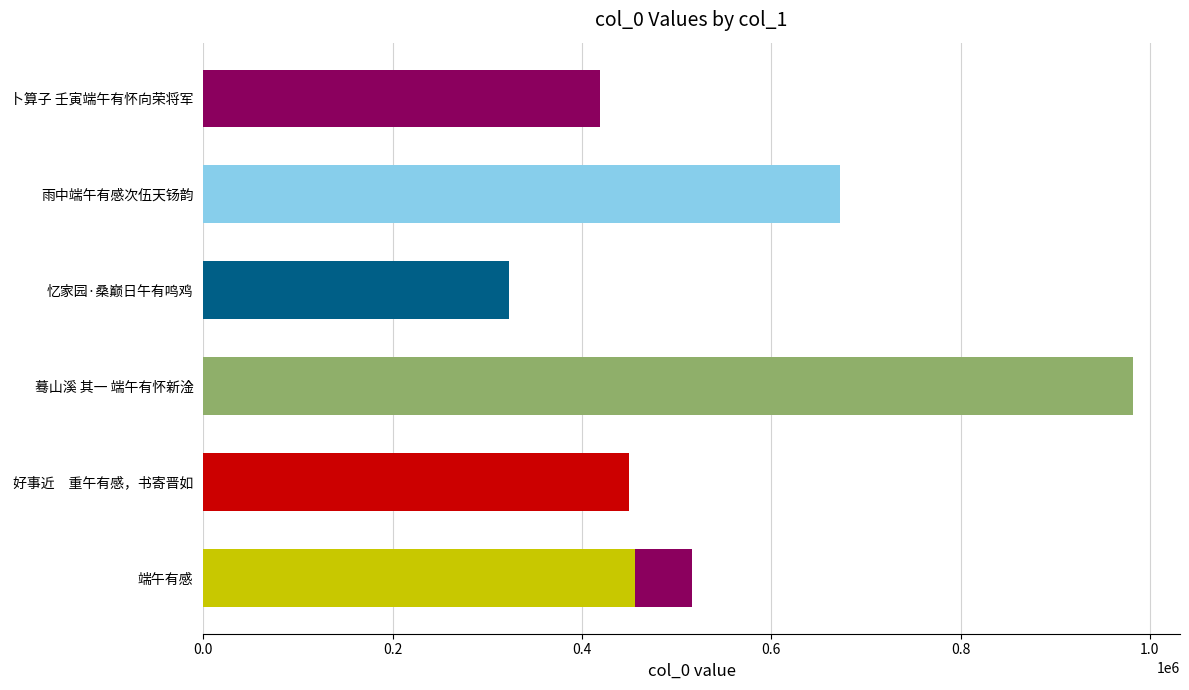

Does the chart contain any negative values?

No